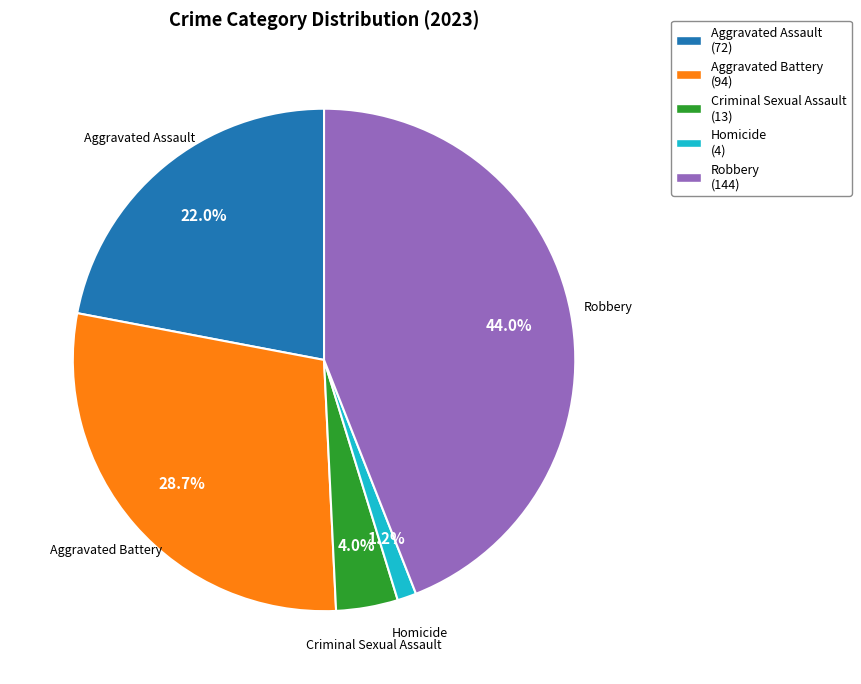

Between Aggravated Assault (72) and Aggravated Battery (94), which is larger?

Aggravated Battery (94)